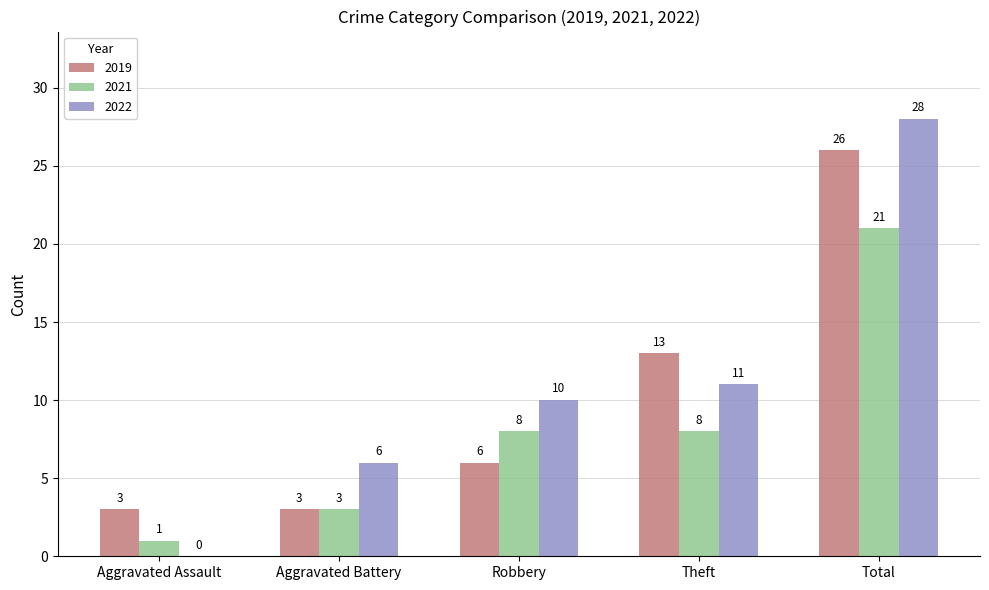

Is the value of 2021 at Total greater than the value of 2019 at Total?

No